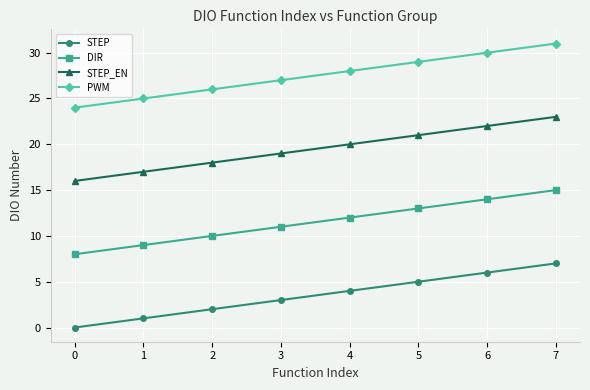

The value of STEP_EN at 2 is 11. True or false?

False